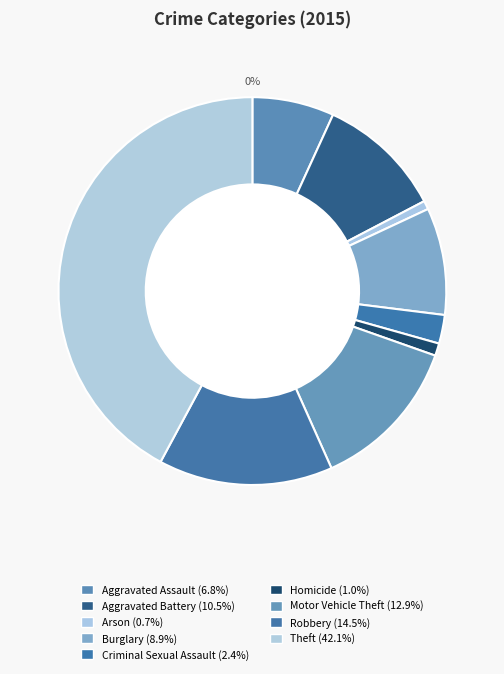

Is there any slice that represents more than half of the pie?

No